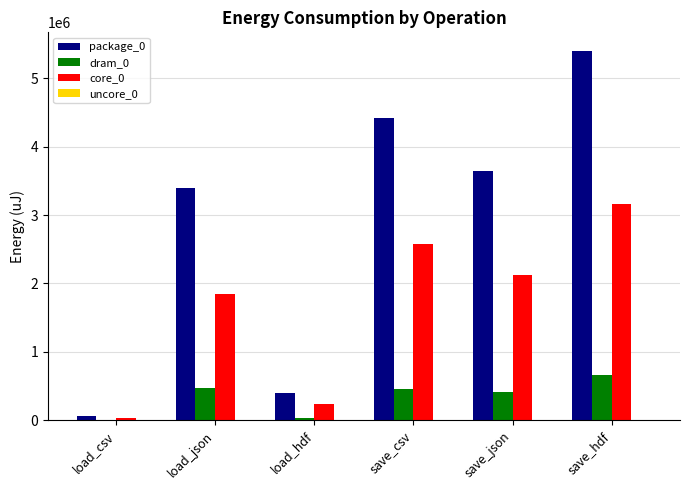

What is the spread (max minus min) of values at load_json?

3391837